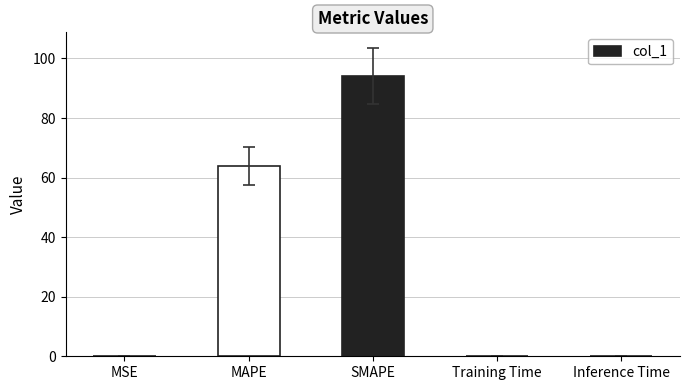

Are the bars horizontal?

No